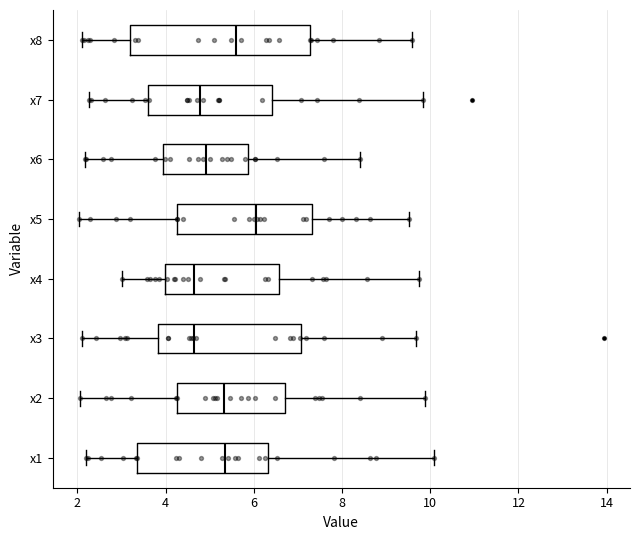

Where does the left whisker of the box for x7 end on the x-axis? The values are not printed on the chart, so give them approximately, as read against the axis.

2.2